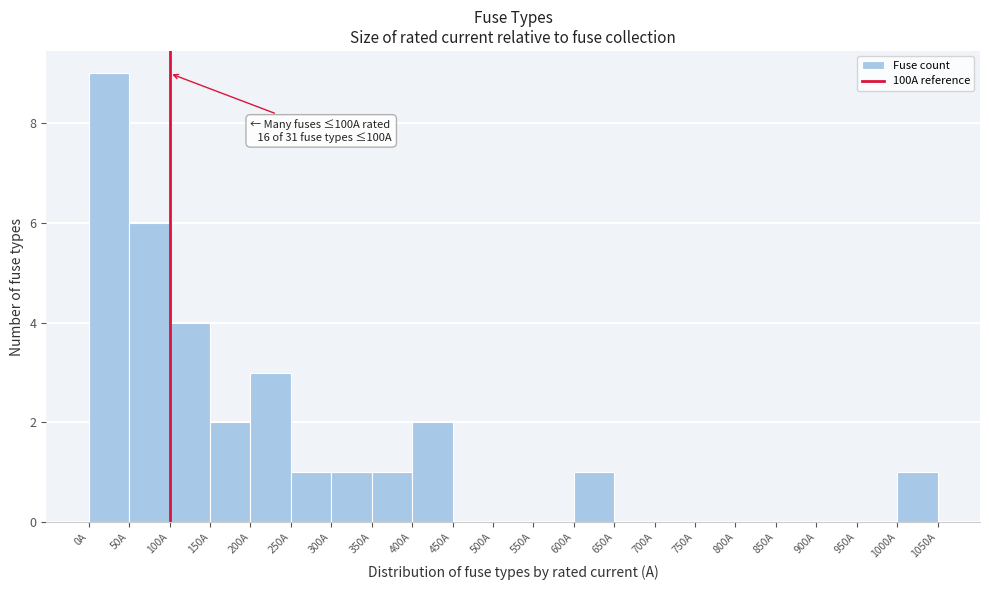

Over which range of the x-axis is the bar tallest?

0 to 50